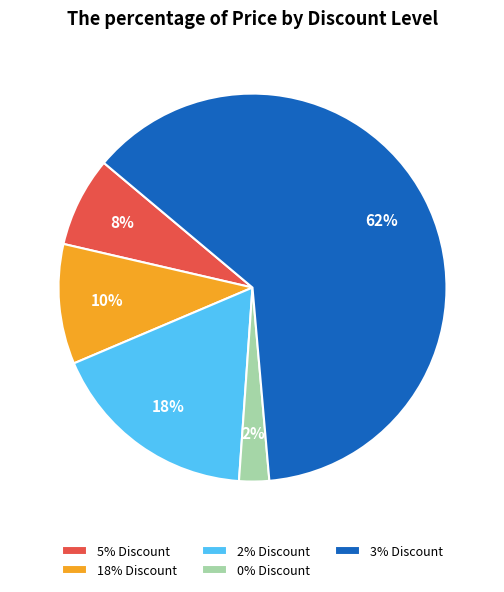

To the nearest percent, what is the average slice percentage?

20%